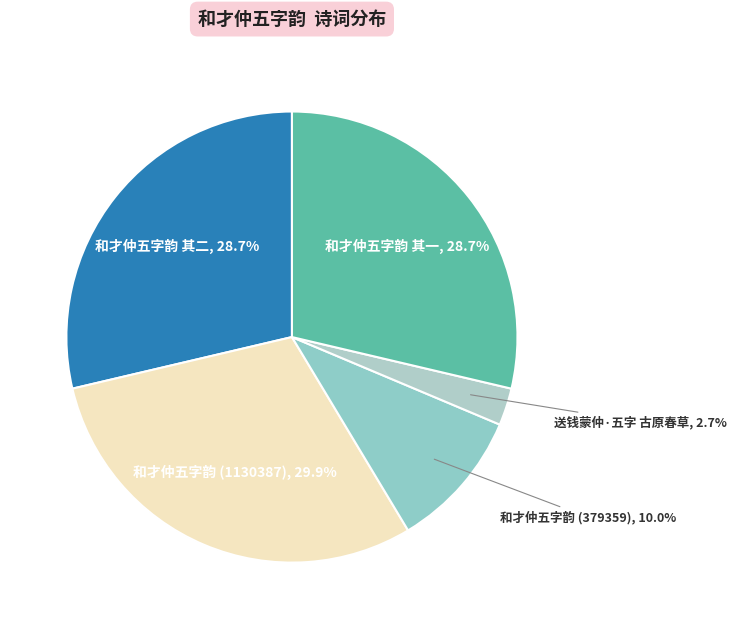

How much of the chart is everything except 和才仲五字韵 其一?

71.3%